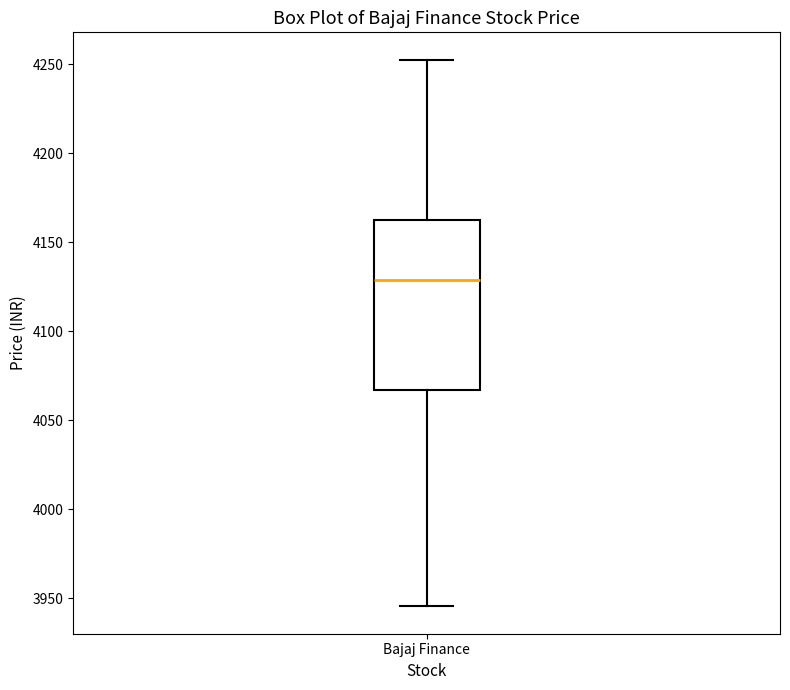

Transcribe this box plot: give where the median line is, the range the box spans, and where the two whiskers end, as read against the y-axis. The values are not printed on the chart, so give them approximately, as read against the axis.

median 4130, box 4065 to 4165, whiskers 3945 to 4255